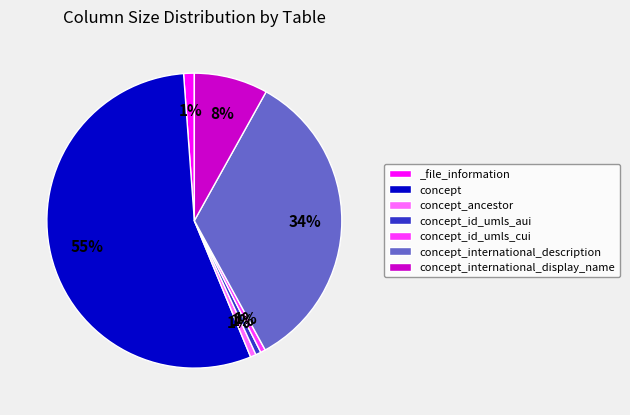

Which slice represents more than half of the pie?

concept